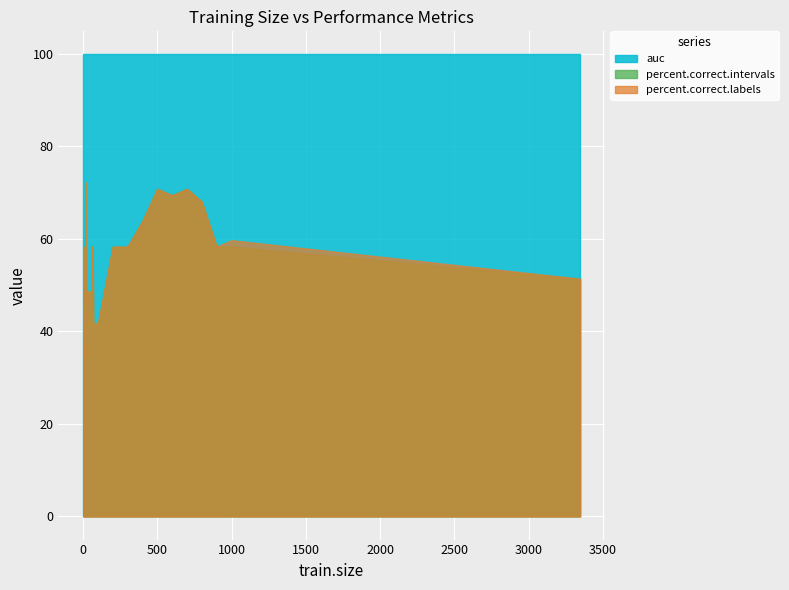

How many lines are shown in the chart?

3